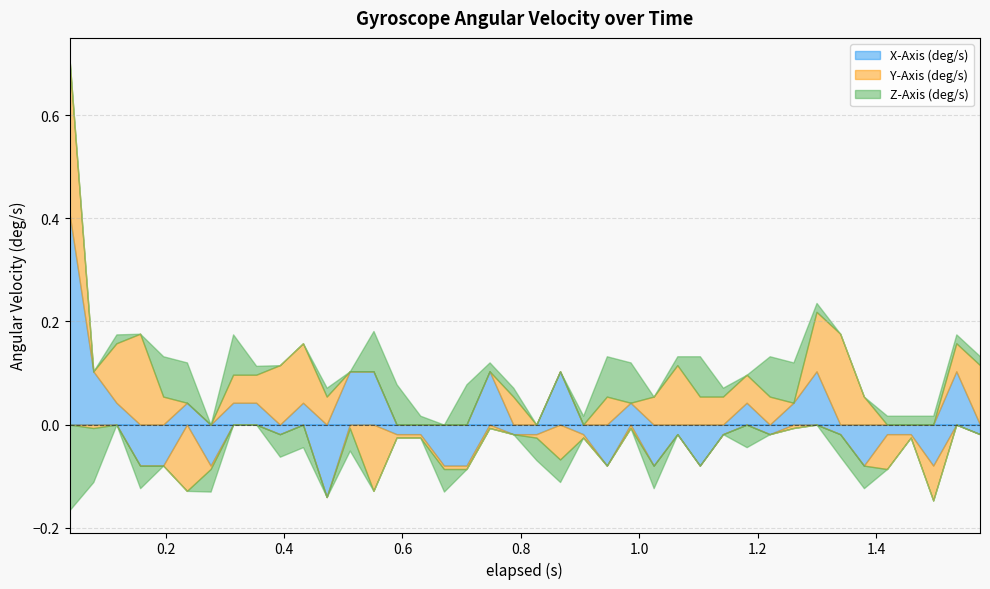

How many values in the Z-Axis (deg/s) series exceed 0?

26